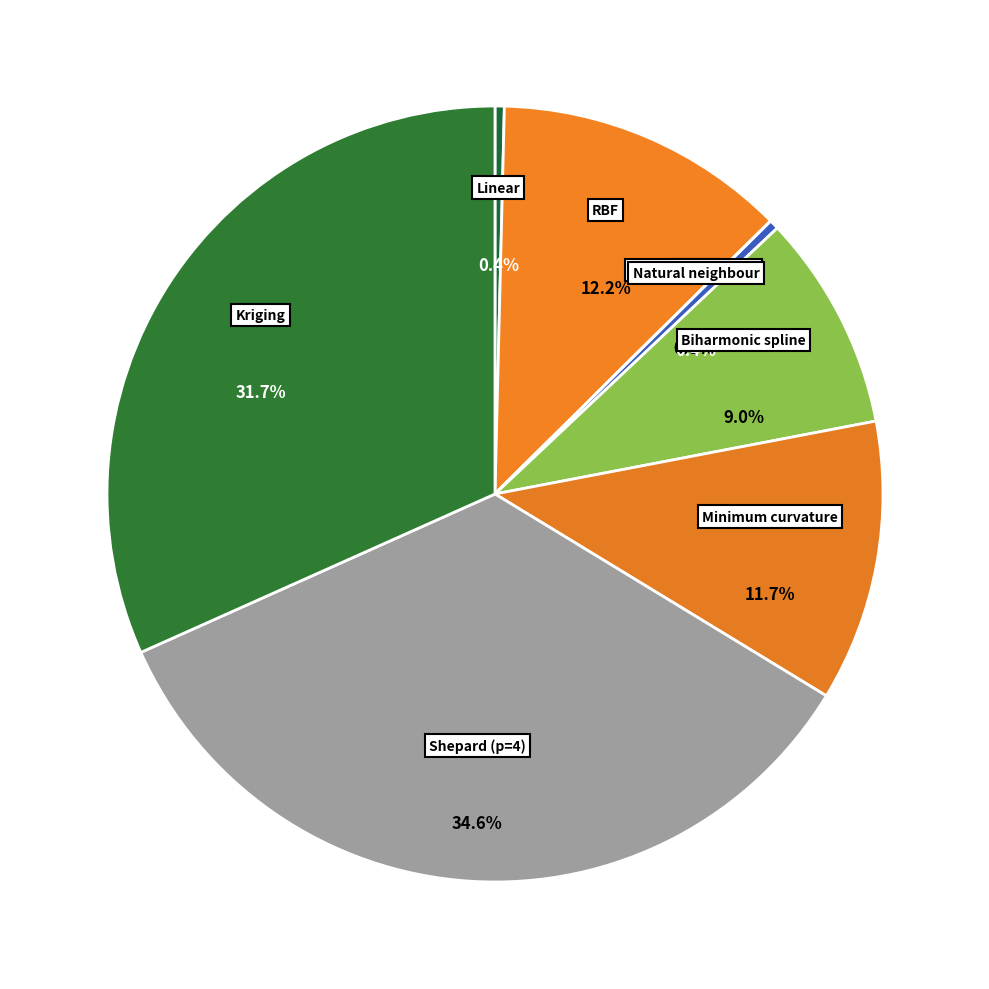

Is there any slice that represents more than half of the pie?

No